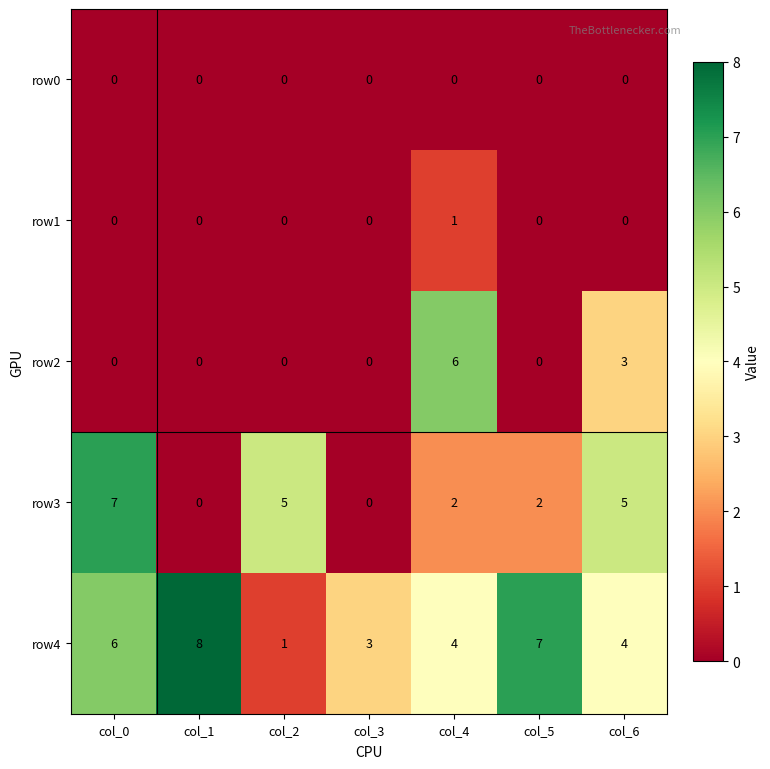

What is the maximum value shown in the chart?

8